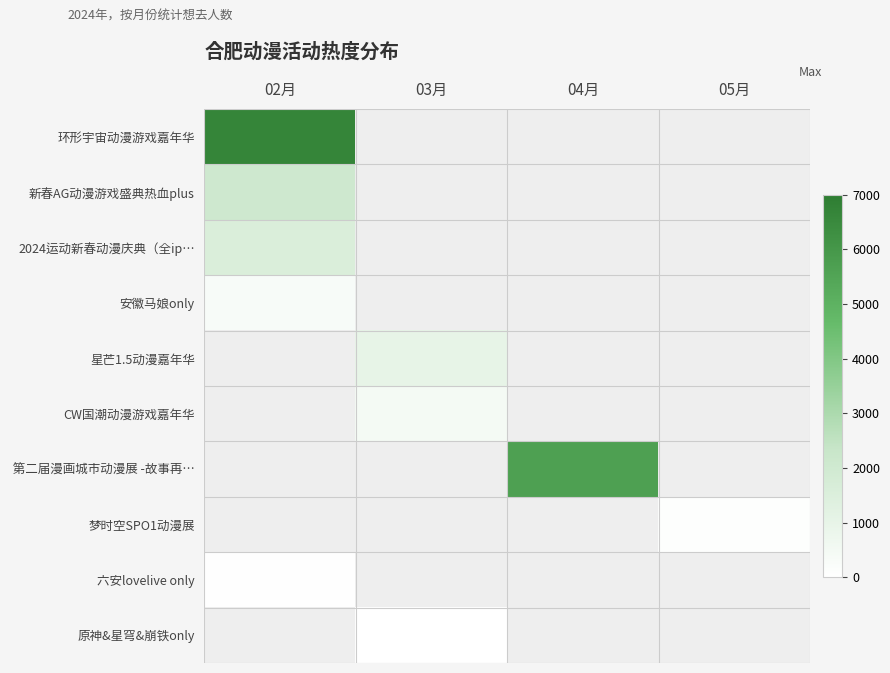

Is the value of 星芒1.5动漫嘉年华 at 04月 greater than the value of 新春AG动漫游戏盛典热血plus at 02月?

No